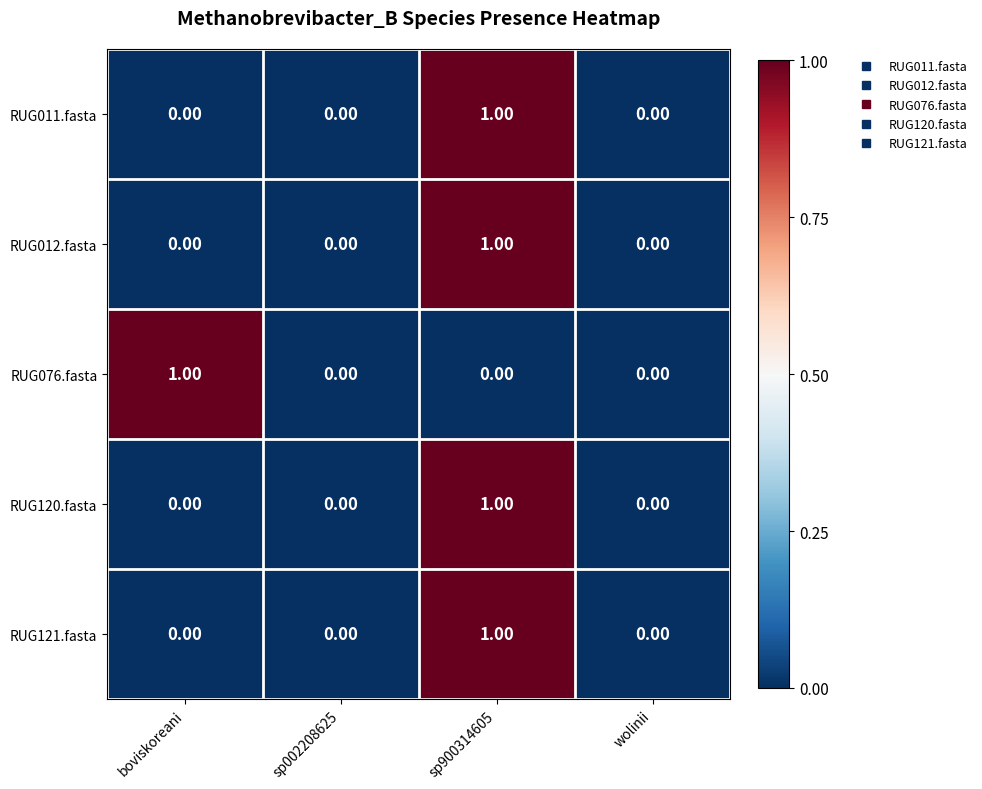

Which series changed the most between boviskoreani and sp002208625?

RUG076.fasta